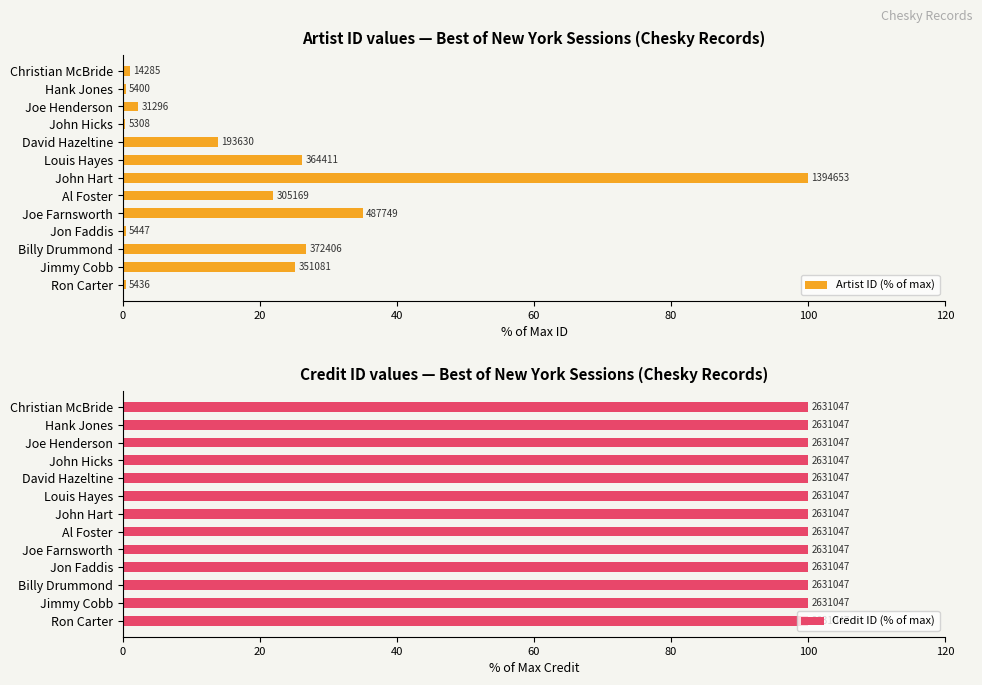

What are all the series names shown in the legend?

Artist ID (% of max), Credit ID (% of max)